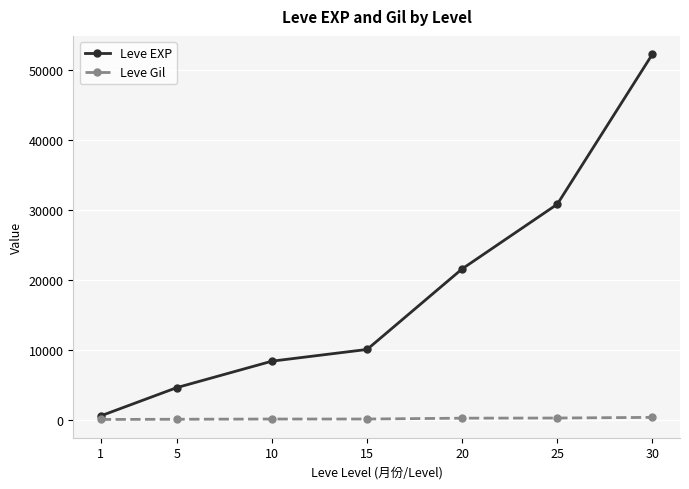

Rank the series by their maximum value, from highest to lowest.

Leve EXP, Leve Gil